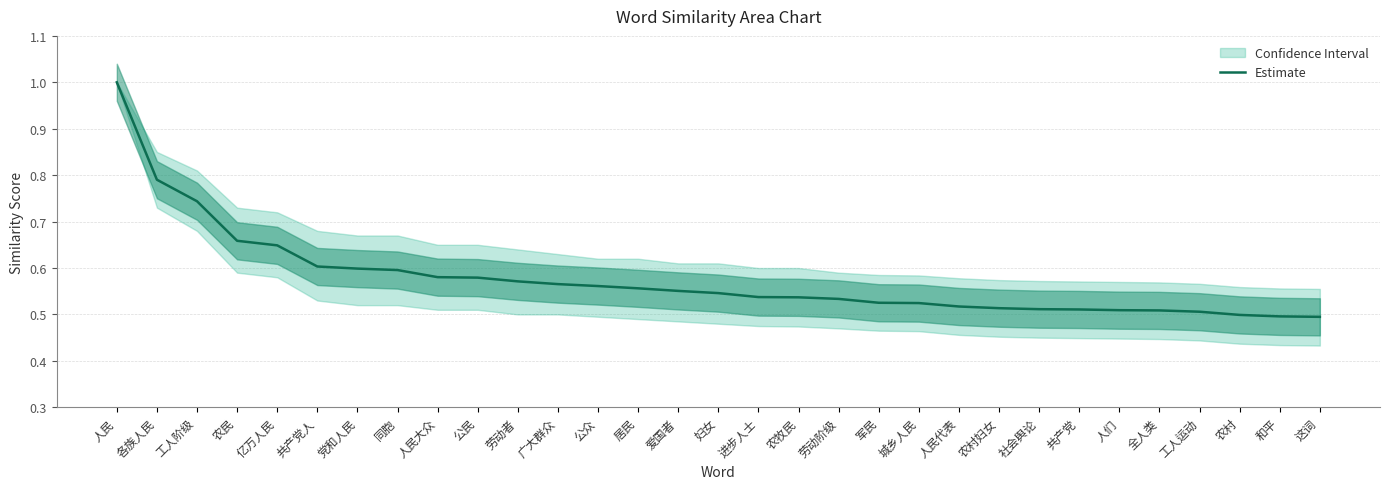

True or false: the data has more than 2 interior local peaks.

False